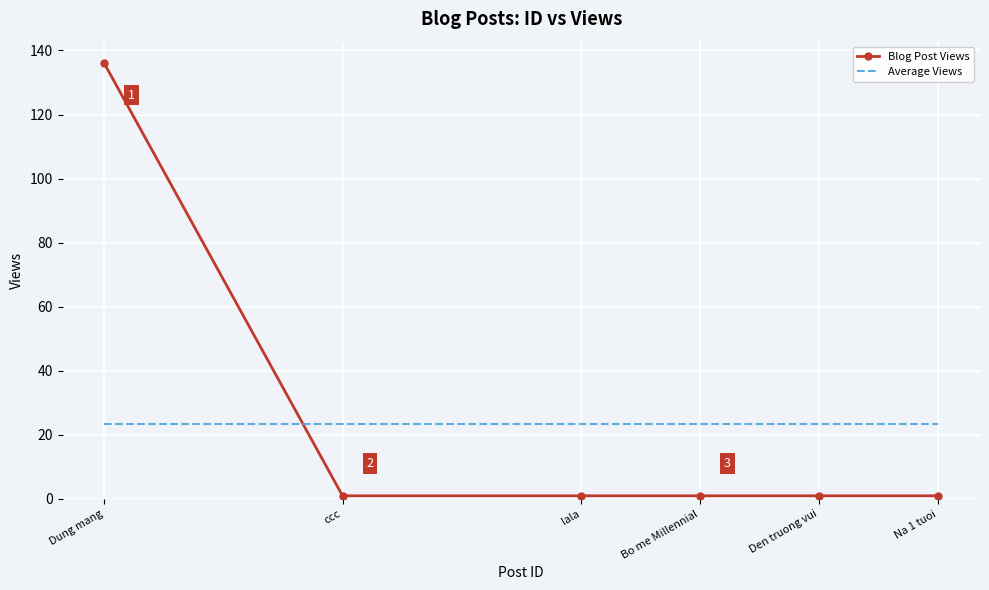

Which series has the widest spread of values?

Blog Post Views